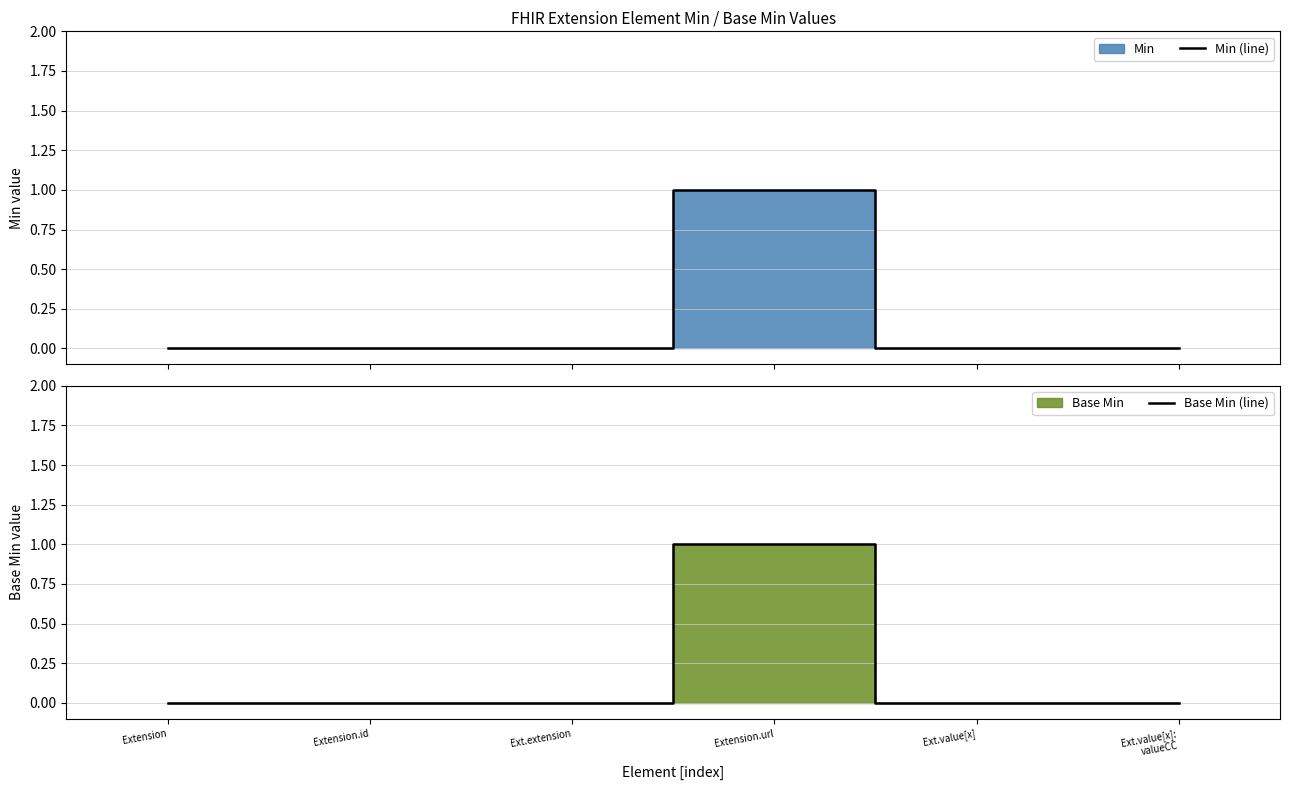

Reading right to left, what are all the values shown in this chart?

Min (line): Ext.value[x]:
valueCC=0	Ext.value[x]=0	Extension.url=1	Ext.extension=0	Extension.id=0	Extension=0
Base Min (line): Ext.value[x]:
valueCC=0	Ext.value[x]=0	Extension.url=1	Ext.extension=0	Extension.id=0	Extension=0